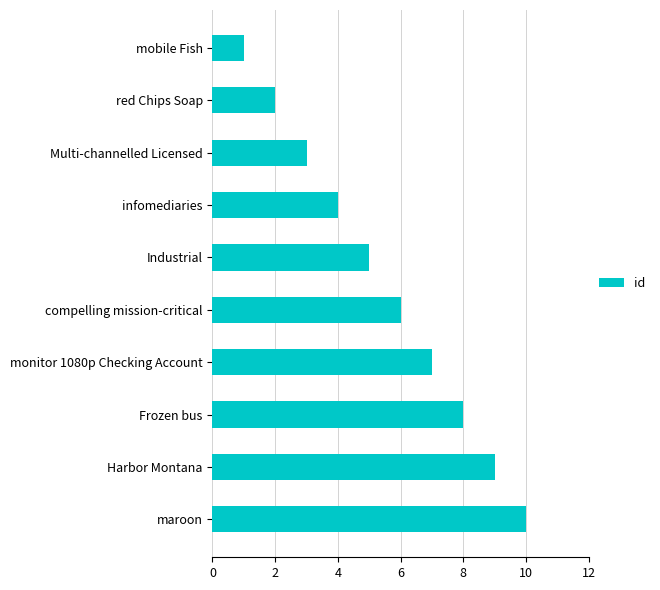

Where is the data nearest to the value 5?

Industrial